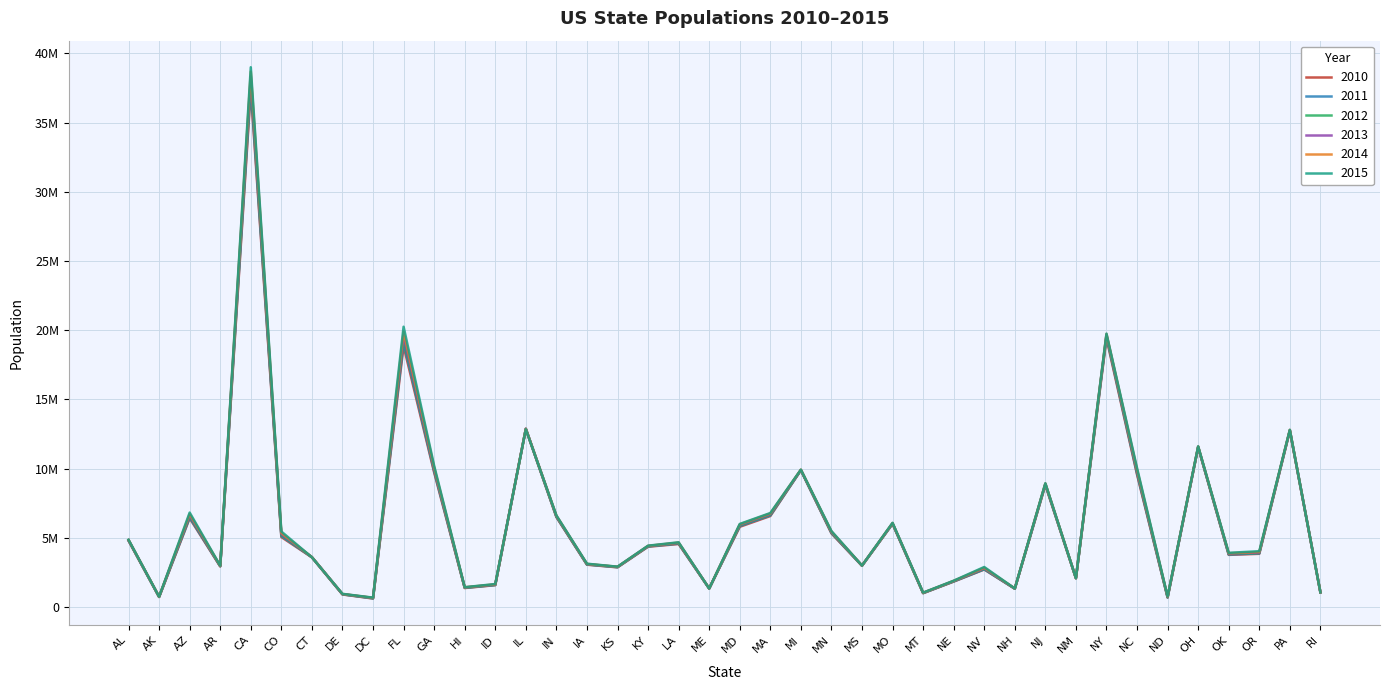

What are all the series names shown in the legend?

2010, 2011, 2012, 2013, 2014, 2015